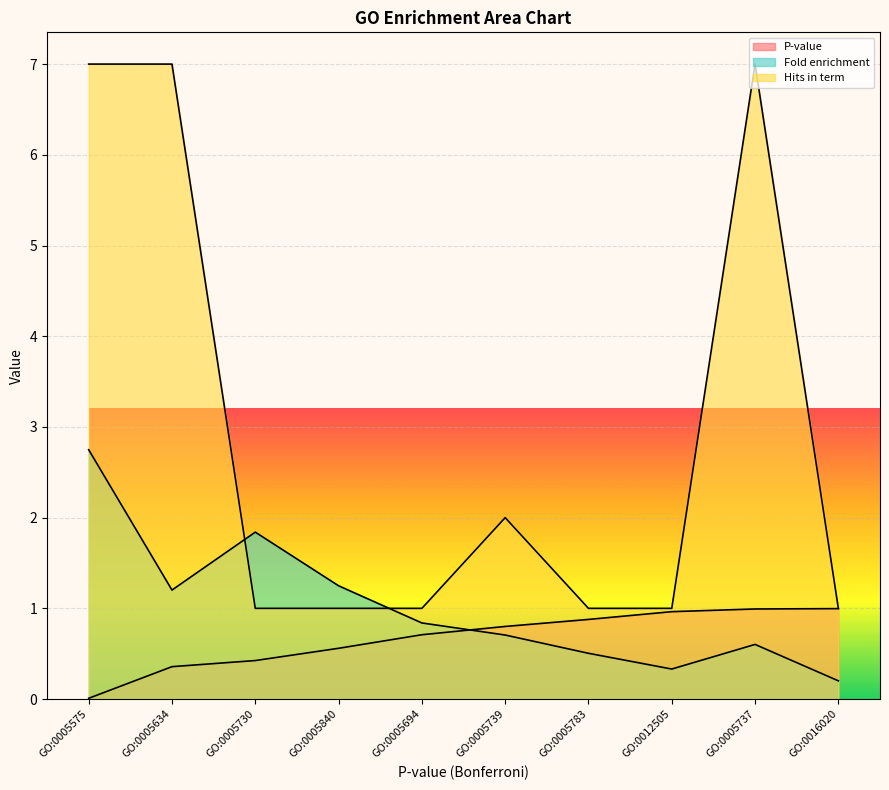

Which category has the highest value in the P-value series?

GO:0016020